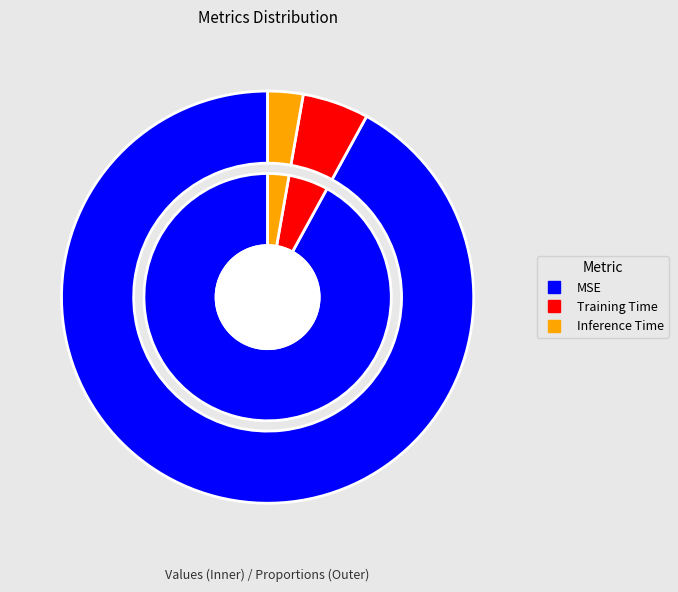

What is the smallest slice in the pie chart?

Inference Time